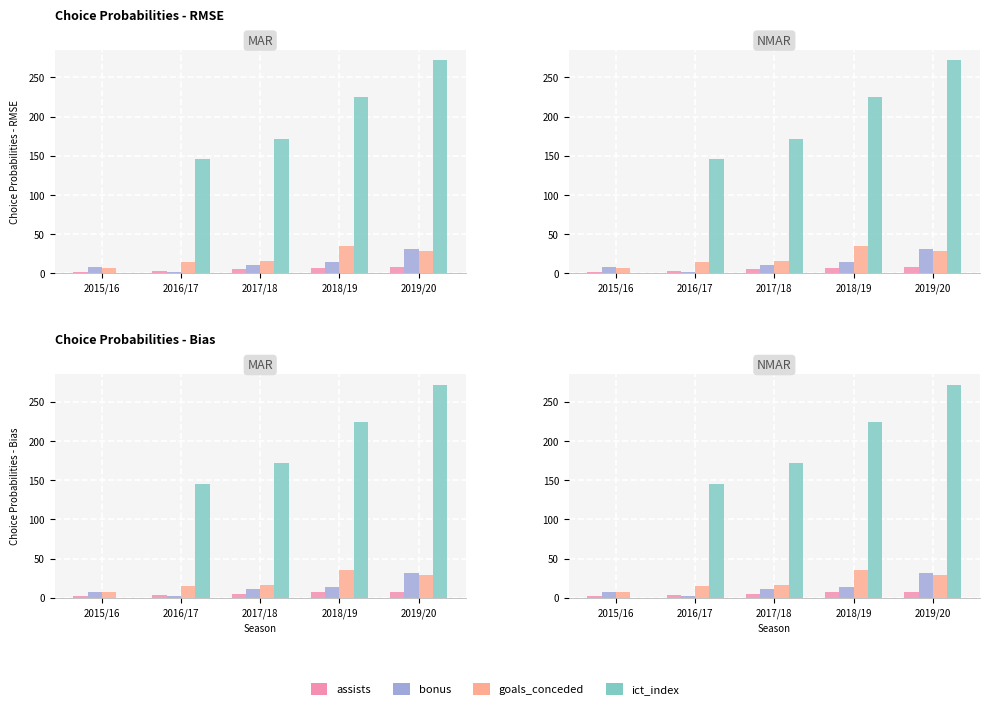

At 2018/19, list the series in order from largest to smallest.

ict_index, goals_conceded, bonus, assists